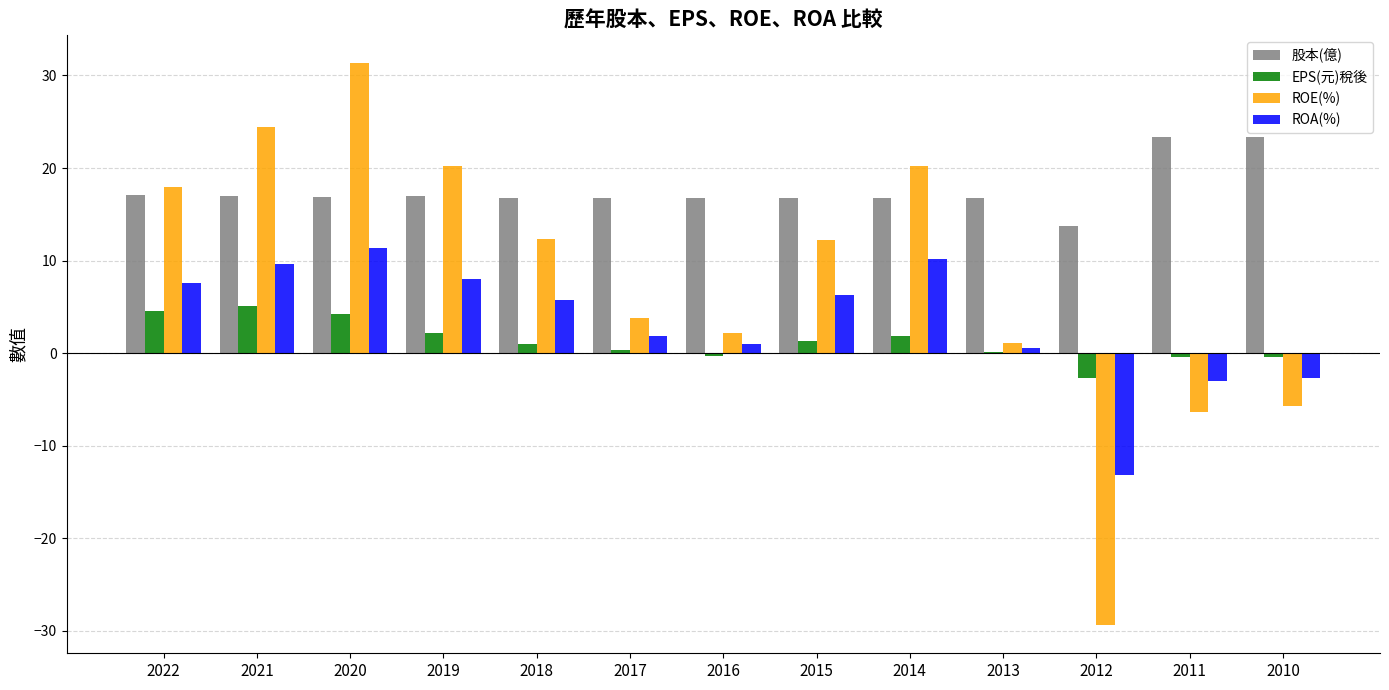

What is the highest value of the 股本(億) series?

23.4